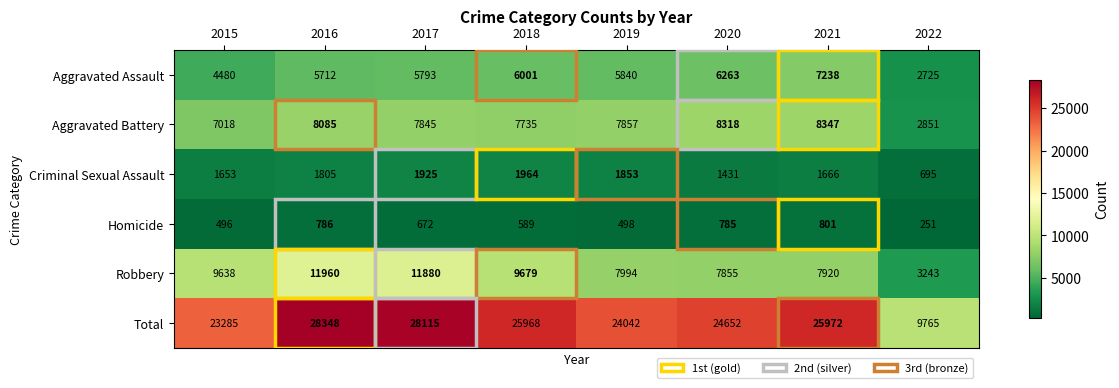

At which category is the sum across all series the highest?

2016